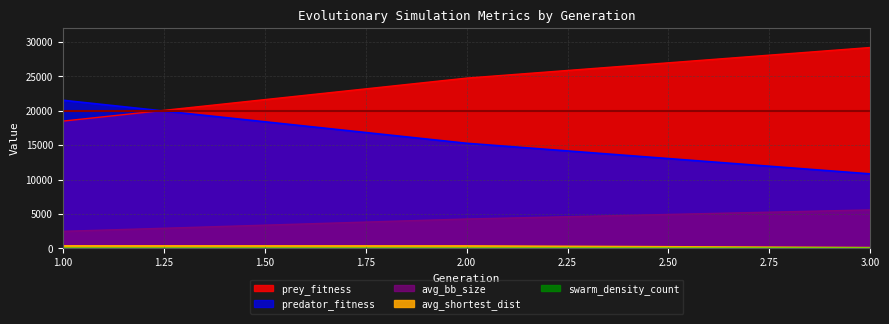

True or false: avg_bb_size and prey_fitness cross at least once.

False